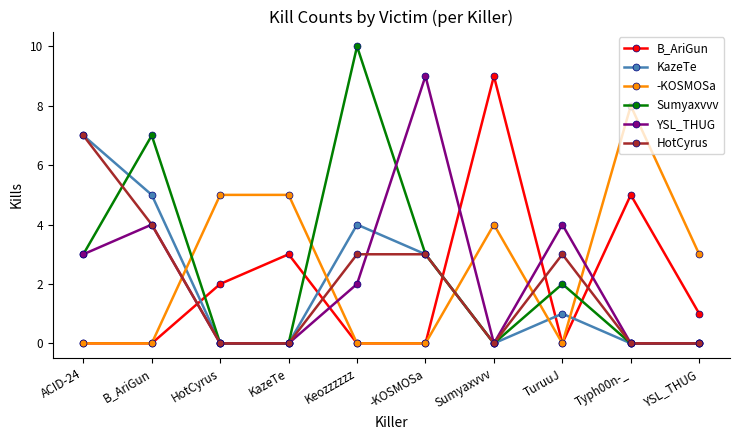

What is the label of the 1st point from the right?

YSL_THUG